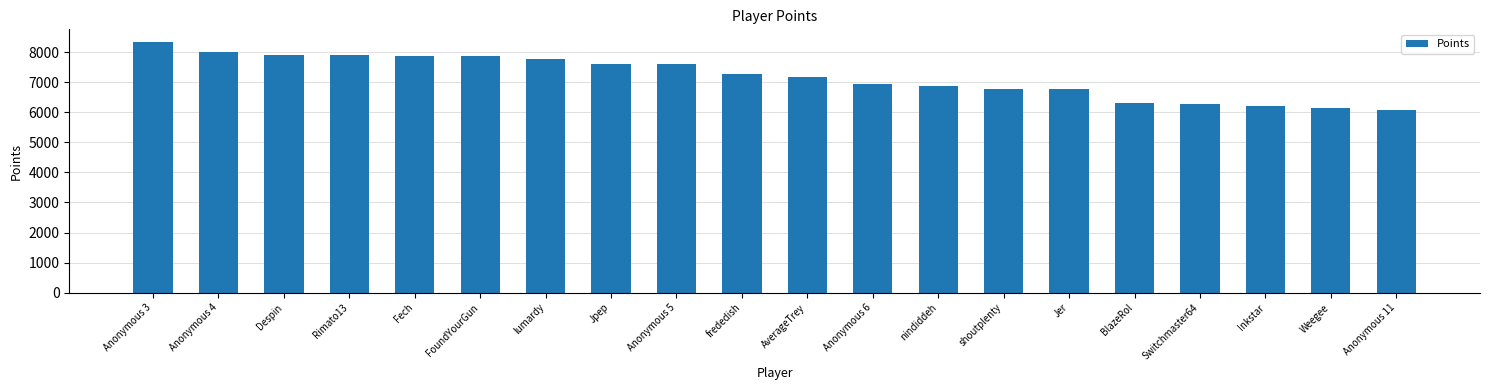

Which category has the highest value across all series?

Anonymous 3